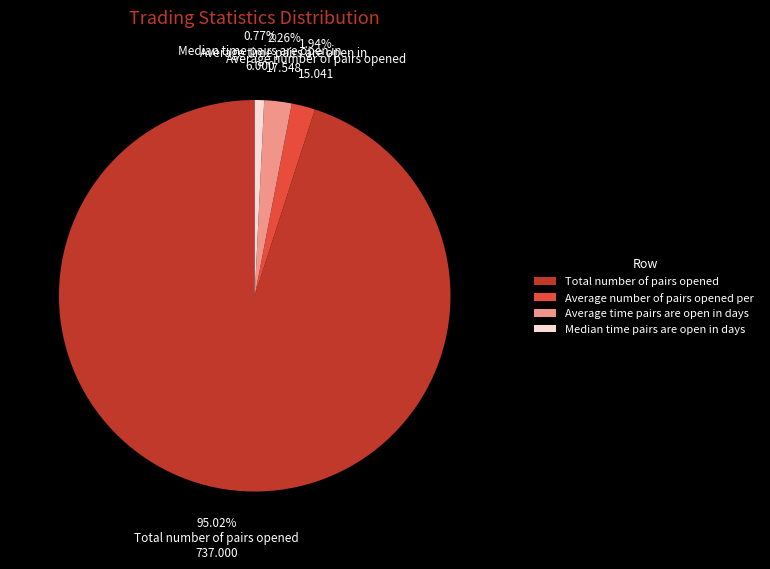

Which slice is the smallest?

Median time pairs are open in days